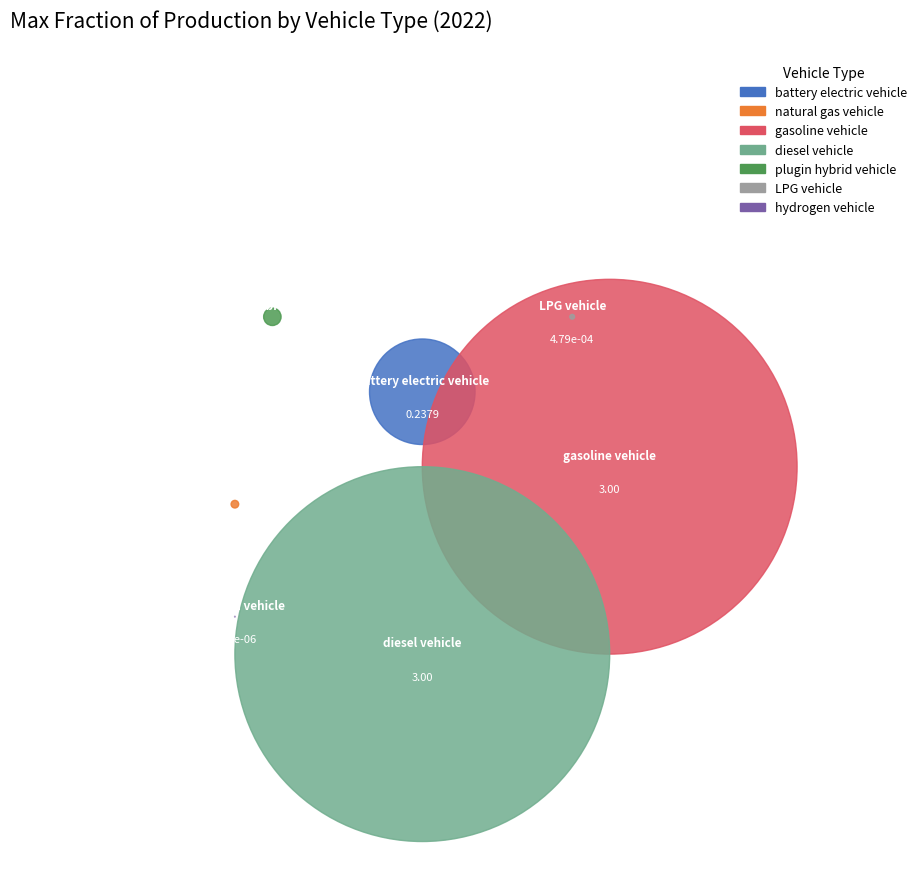

Which slice is the largest?

gasoline vehicle